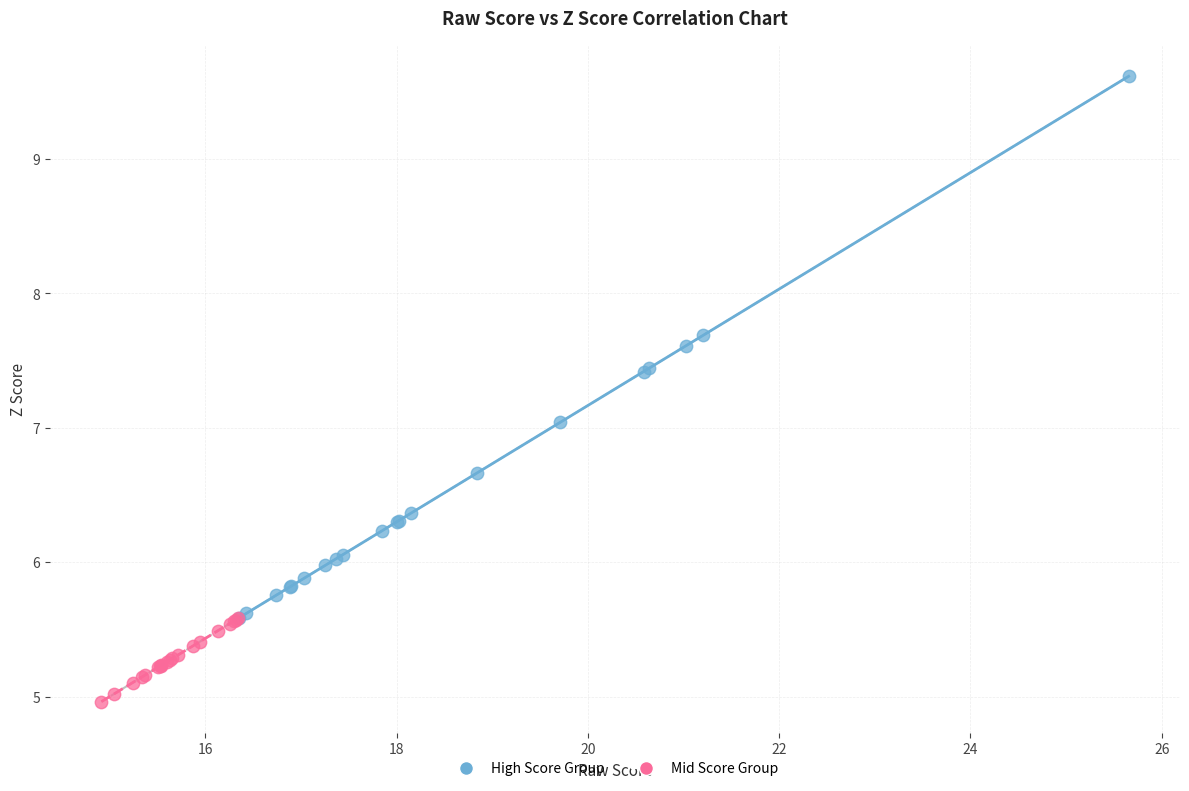

What are all the series names shown in the legend?

High Score Group, Mid Score Group